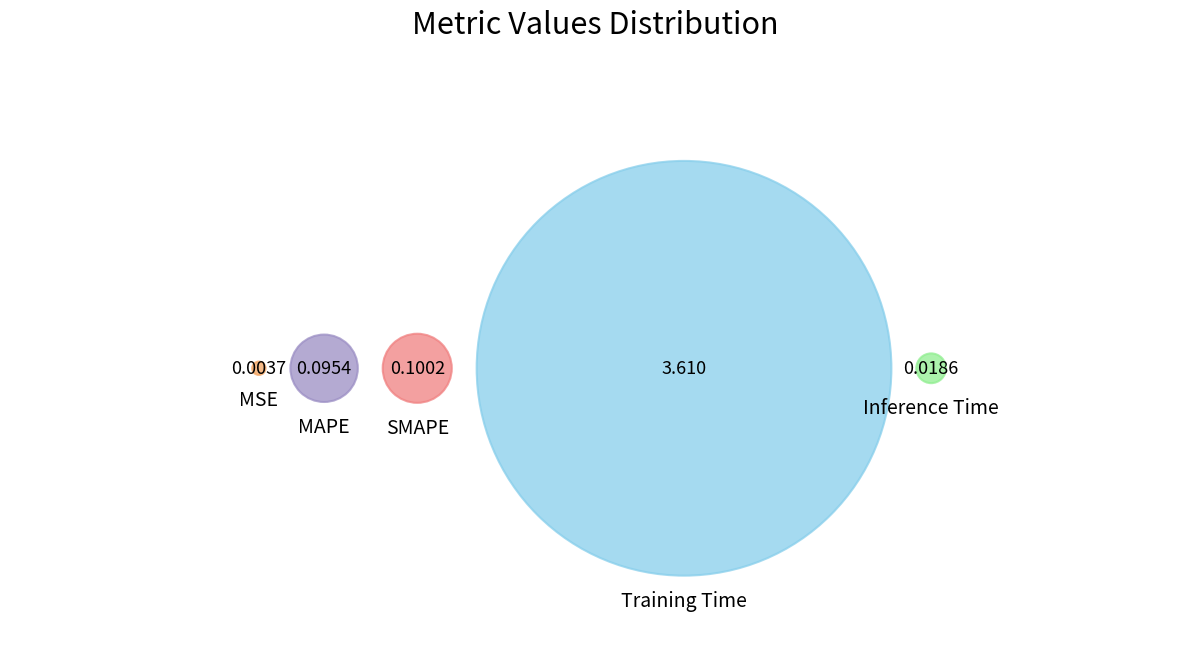

Between Inference Time and Training Time, which is larger?

Training Time